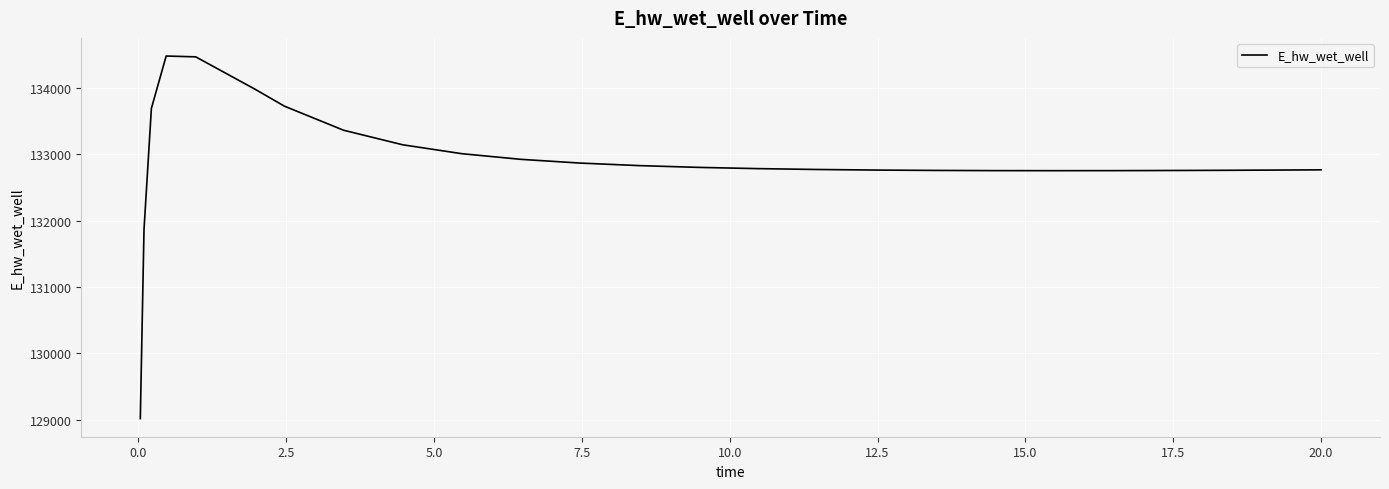

What is the difference between the maximum and minimum values?

5465.0